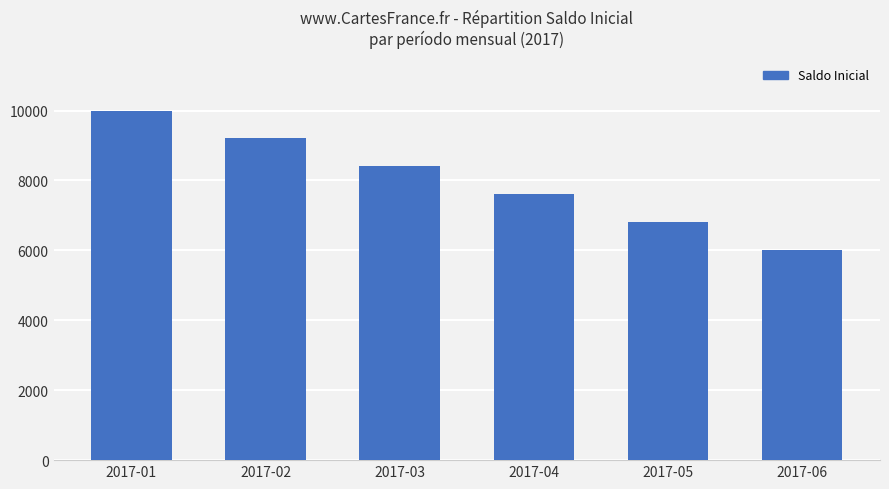

Which has a higher value, 2017-05 or 2017-02?

2017-02